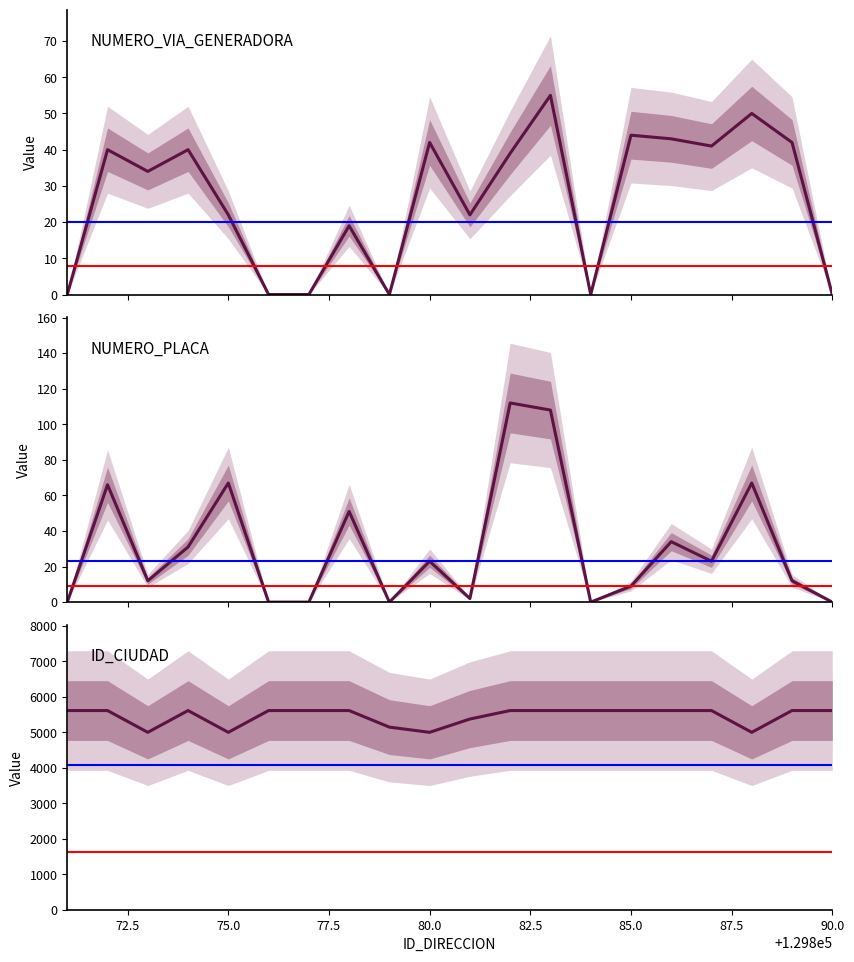

True or false: NUMERO_VIA_GENERADORA and ID_CIUDAD intersect in this chart.

False